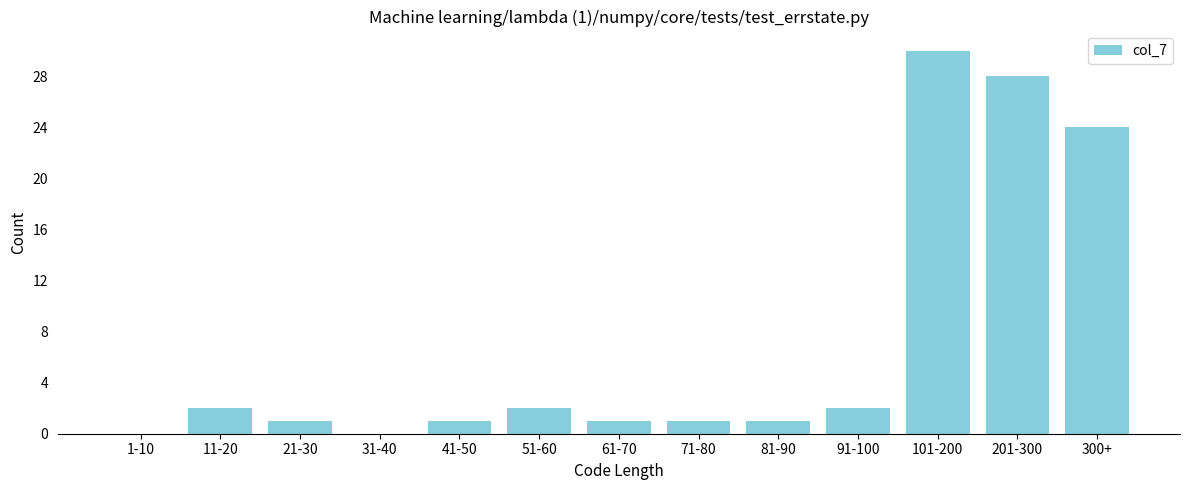

Reading right to left, transcribe all the data shown in this chart.

300+=24	201-300=28	101-200=30	91-100=2	81-90=1	71-80=1	61-70=1	51-60=2	41-50=1	31-40=0	21-30=1	11-20=2	1-10=0